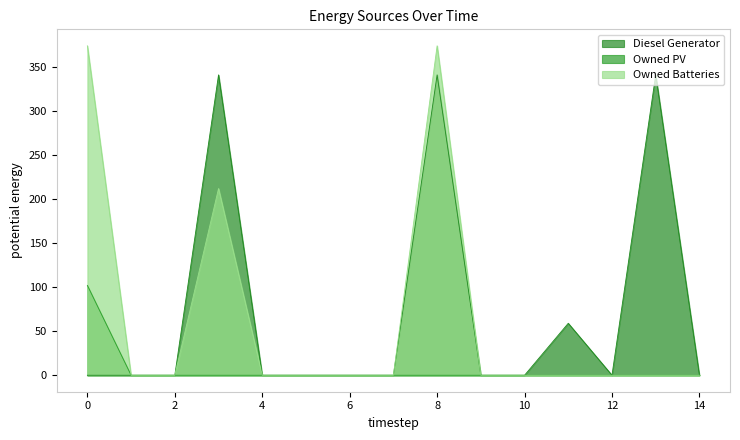

At which category is the sum across all series the highest?

8